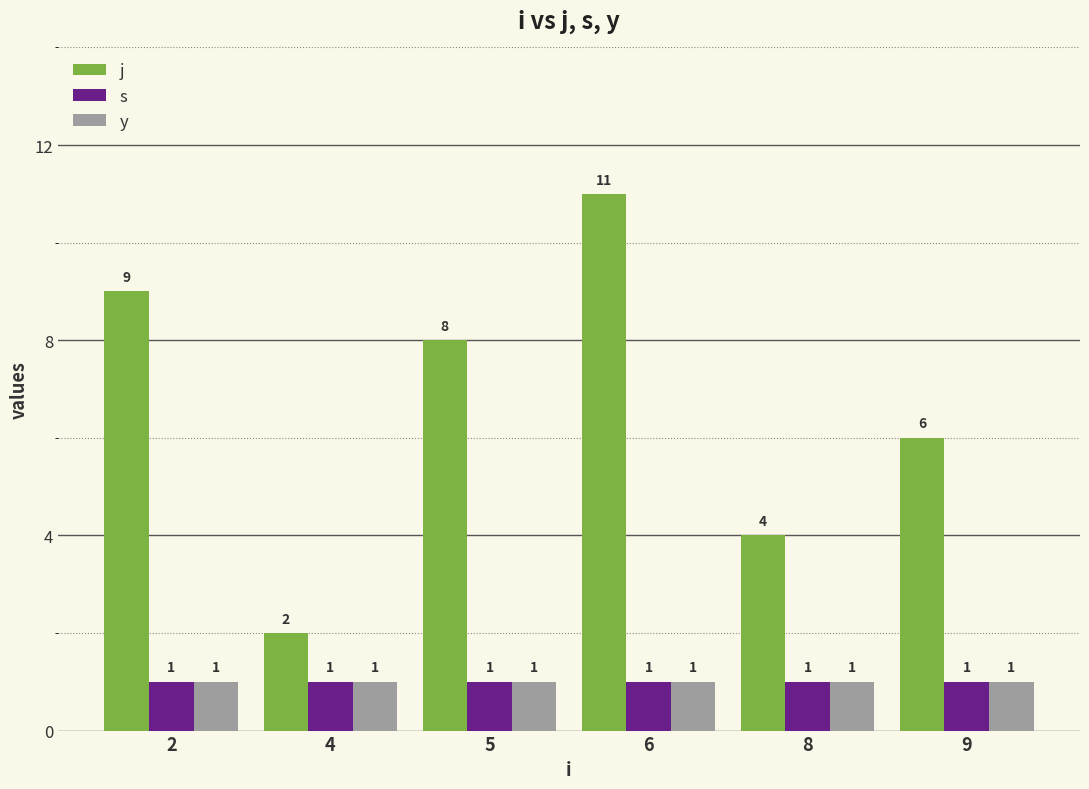

Which series changed the most between 2 and 4?

j